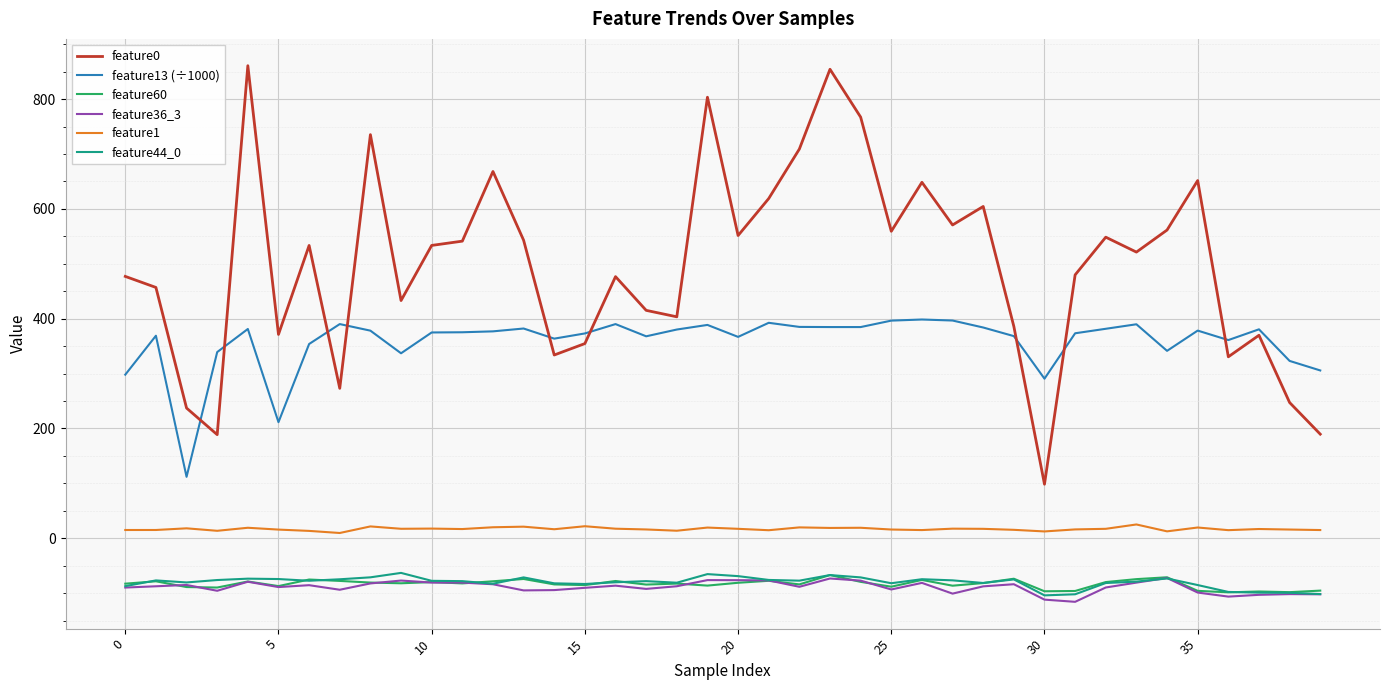

Which series has the largest range (max minus min)?

feature0